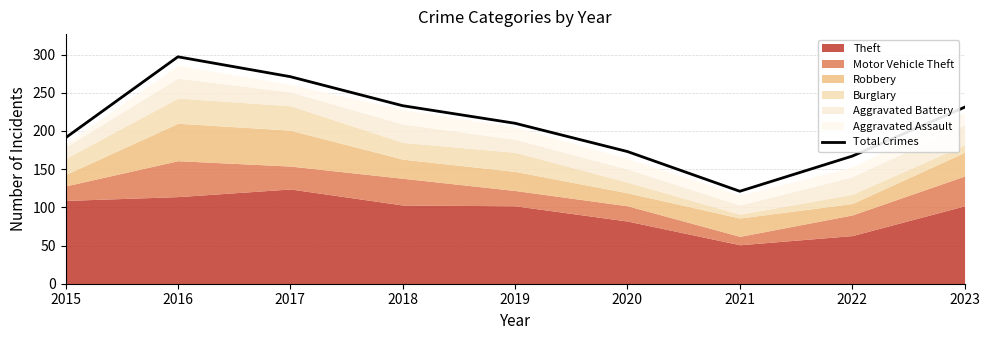

How many points are lower than both their immediate neighbors (excluding endpoints)?

1